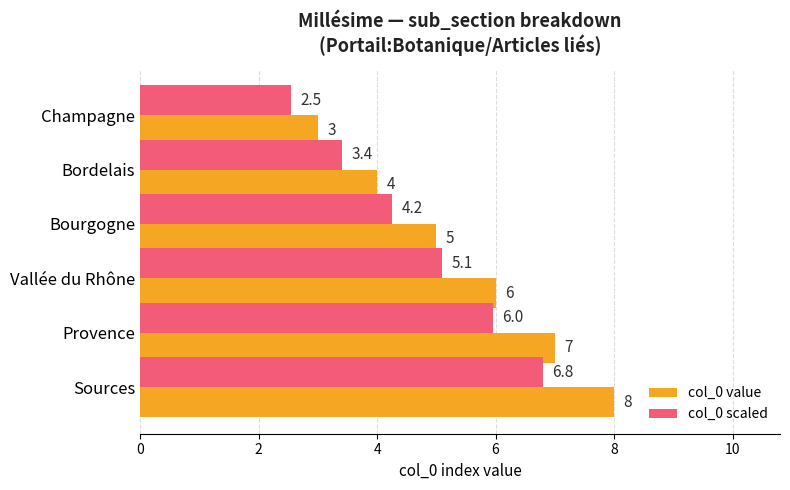

Which series has the widest spread of values?

col_0 value